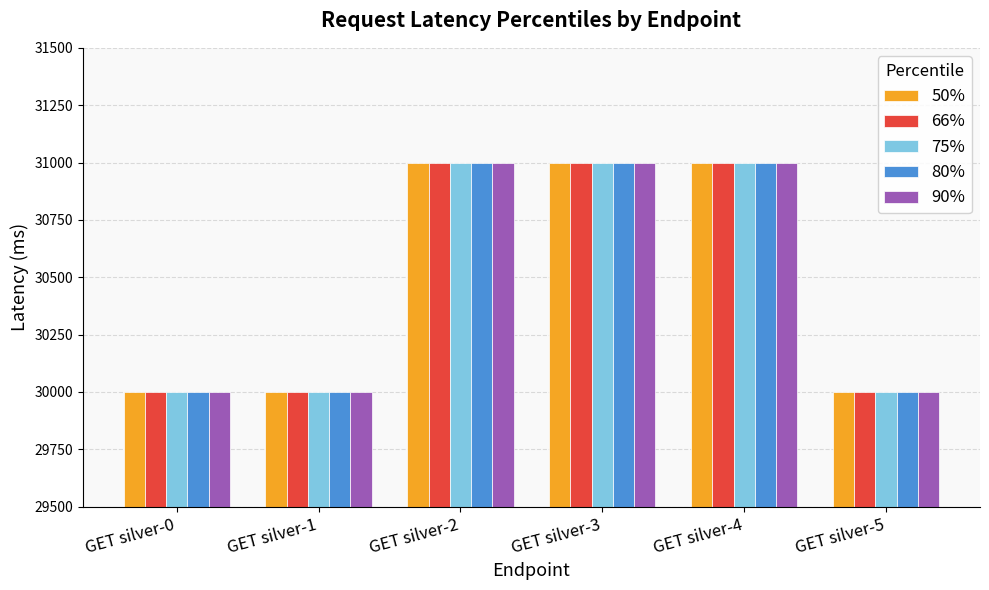

Reading left to right, transcribe all the data shown in this chart.

50%: 30000	30000	31000	31000	31000	30000
66%: 30000	30000	31000	31000	31000	30000
75%: 30000	30000	31000	31000	31000	30000
80%: 30000	30000	31000	31000	31000	30000
90%: 30000	30000	31000	31000	31000	30000